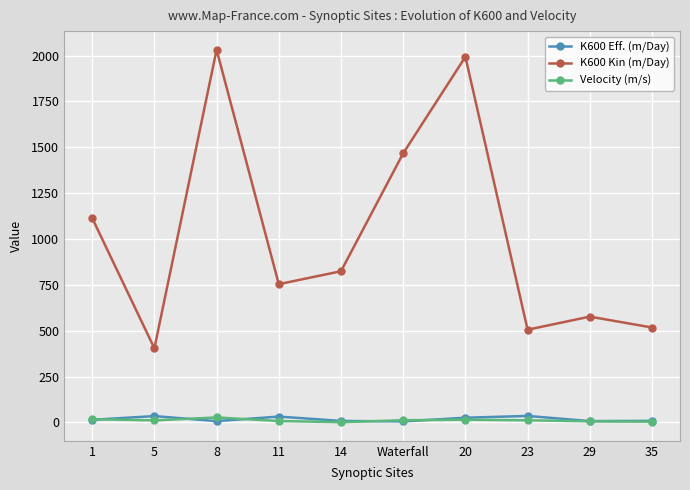

The K600 Eff. (m/Day) series shows 31.5 at 11. True or false?

True